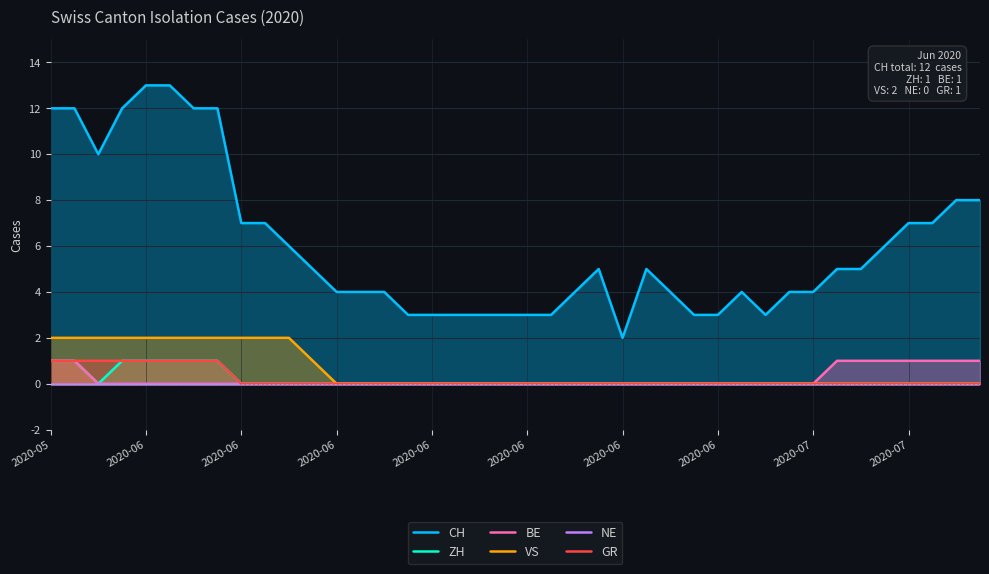

True or false: NE has a value of 0 at 2020-06.

True